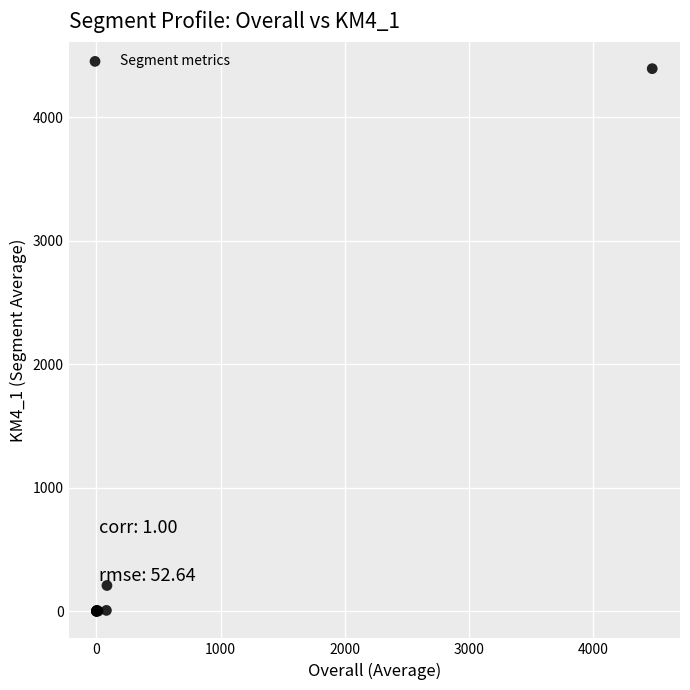

What Y value in the scatter plot is closest to 2195?

208.3